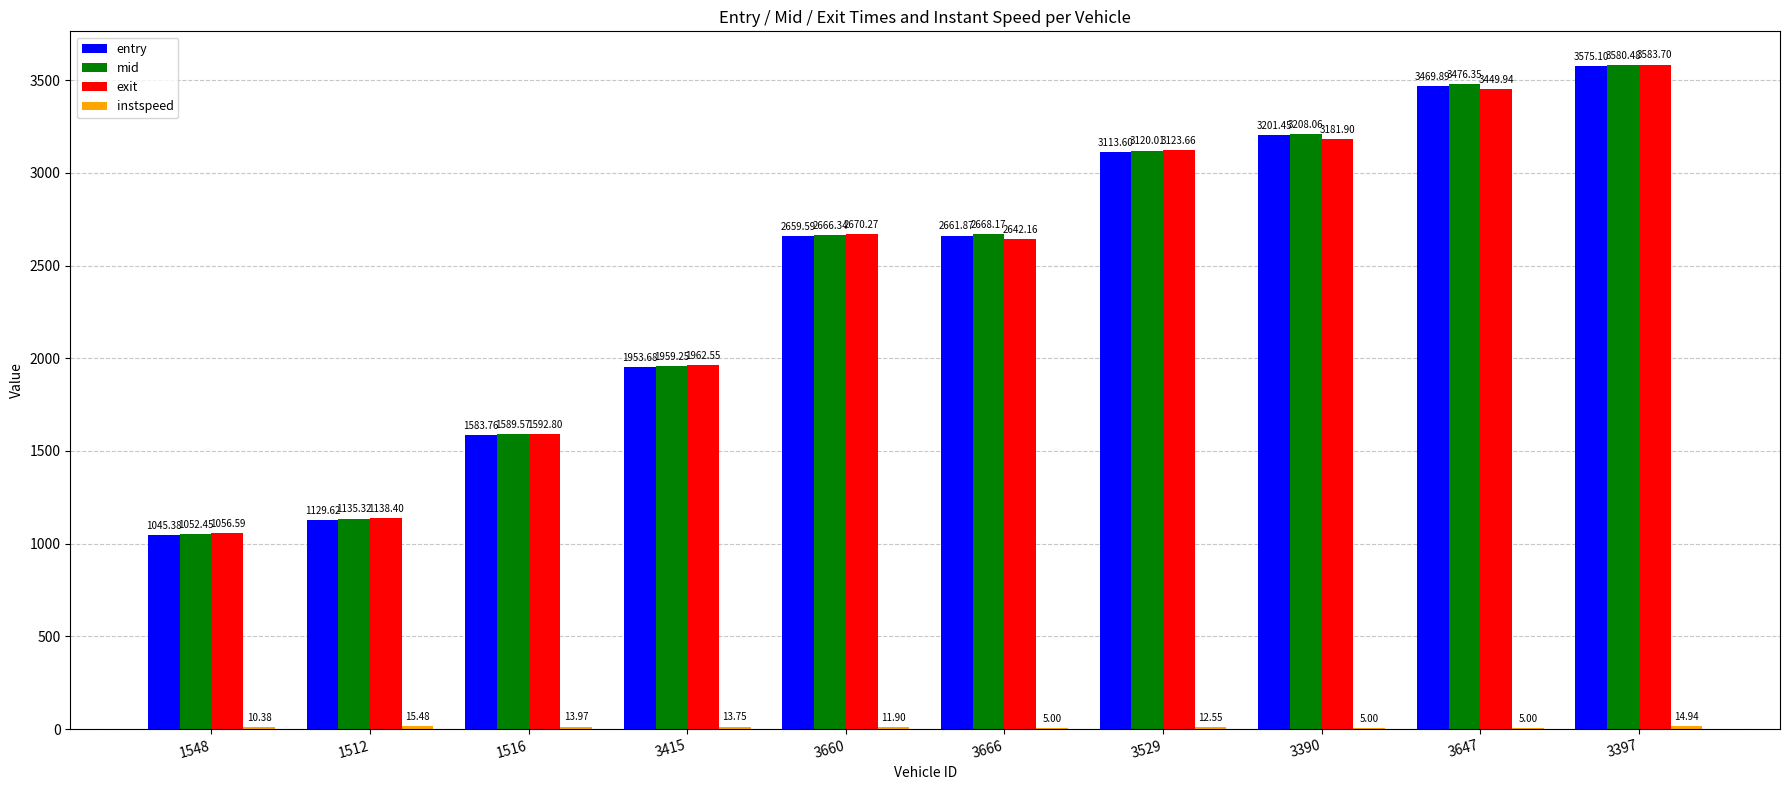

How many categories are shown in the chart?

10